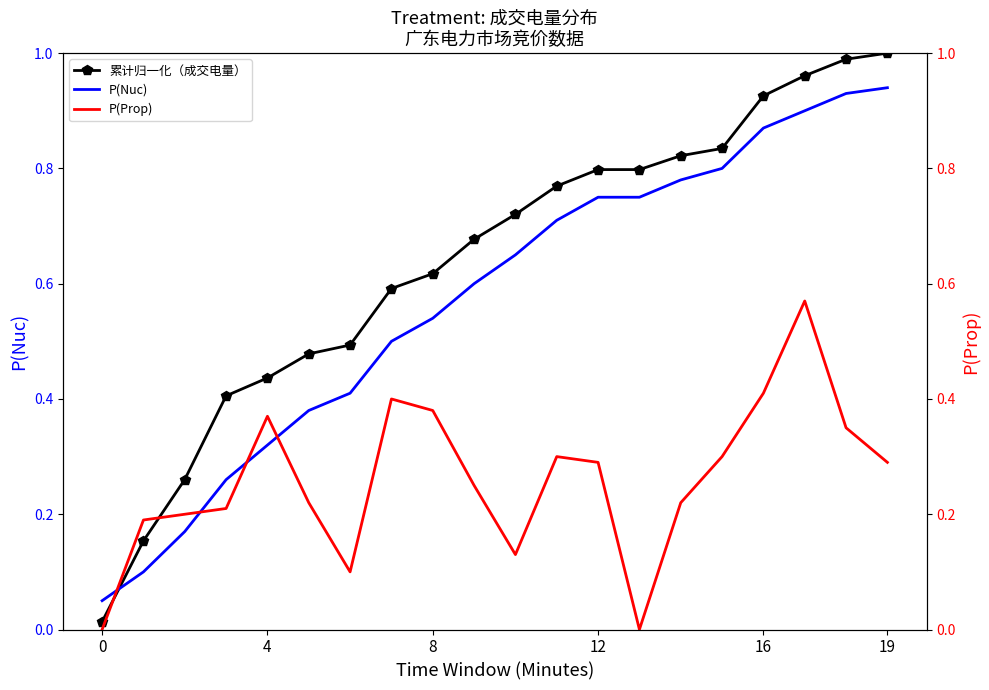

What is the label of the 8th point from the left?

7